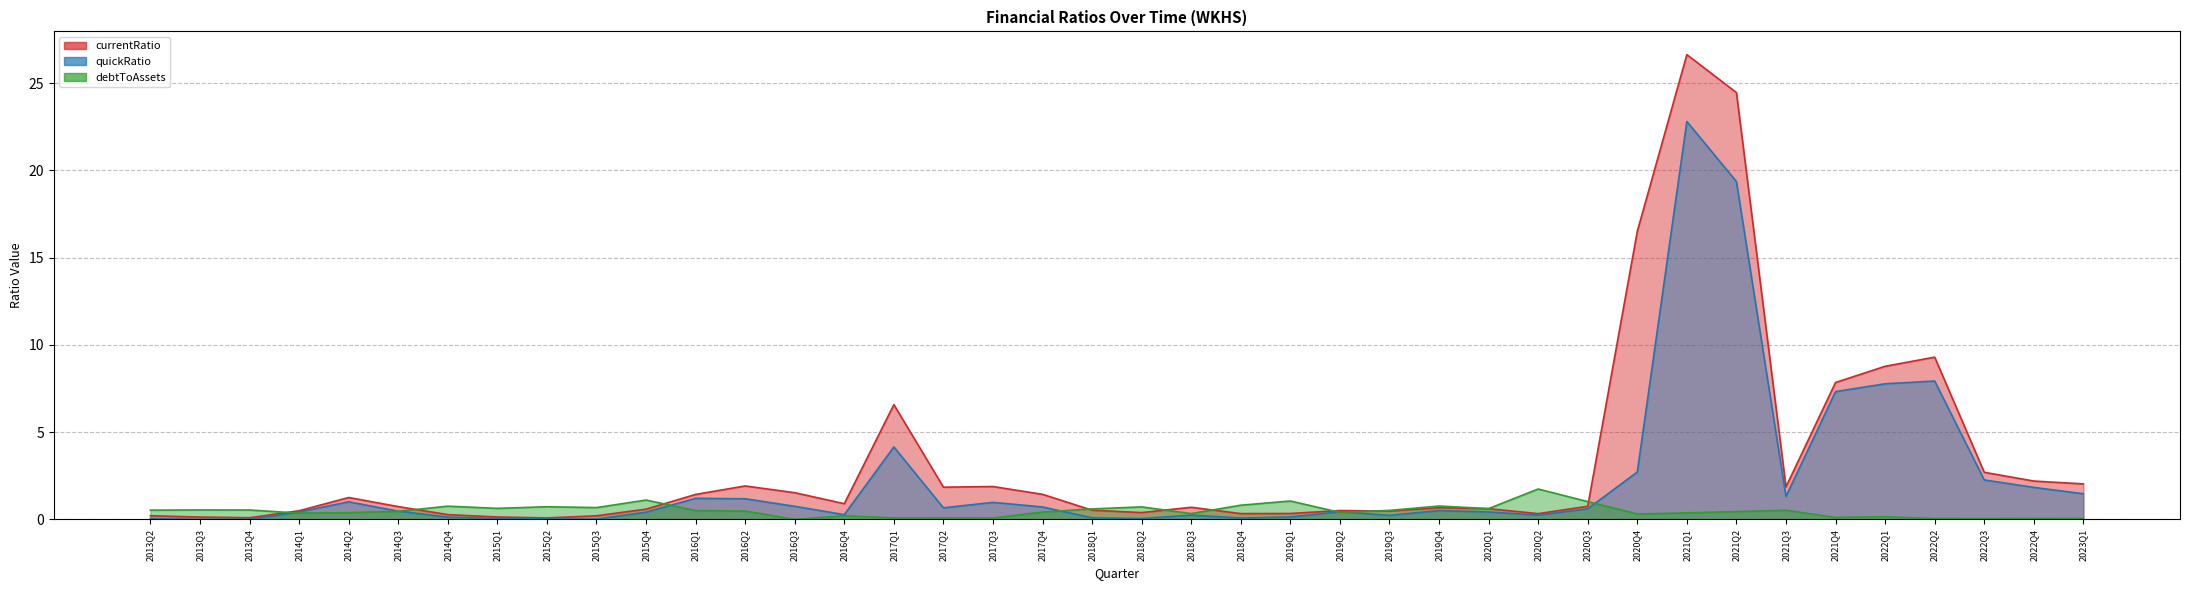

Where is the first local maximum for currentRatio?

2014Q2